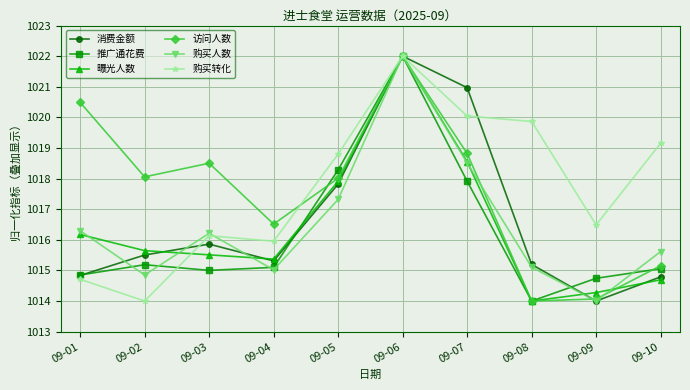

Which series ends up on top after the final intersection of 曝光人数 and 消费金额?

消费金额